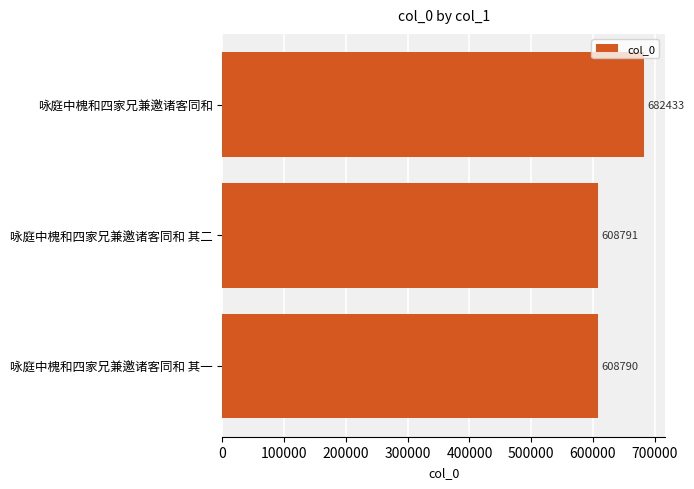

Does the chart contain stacked bars?

No